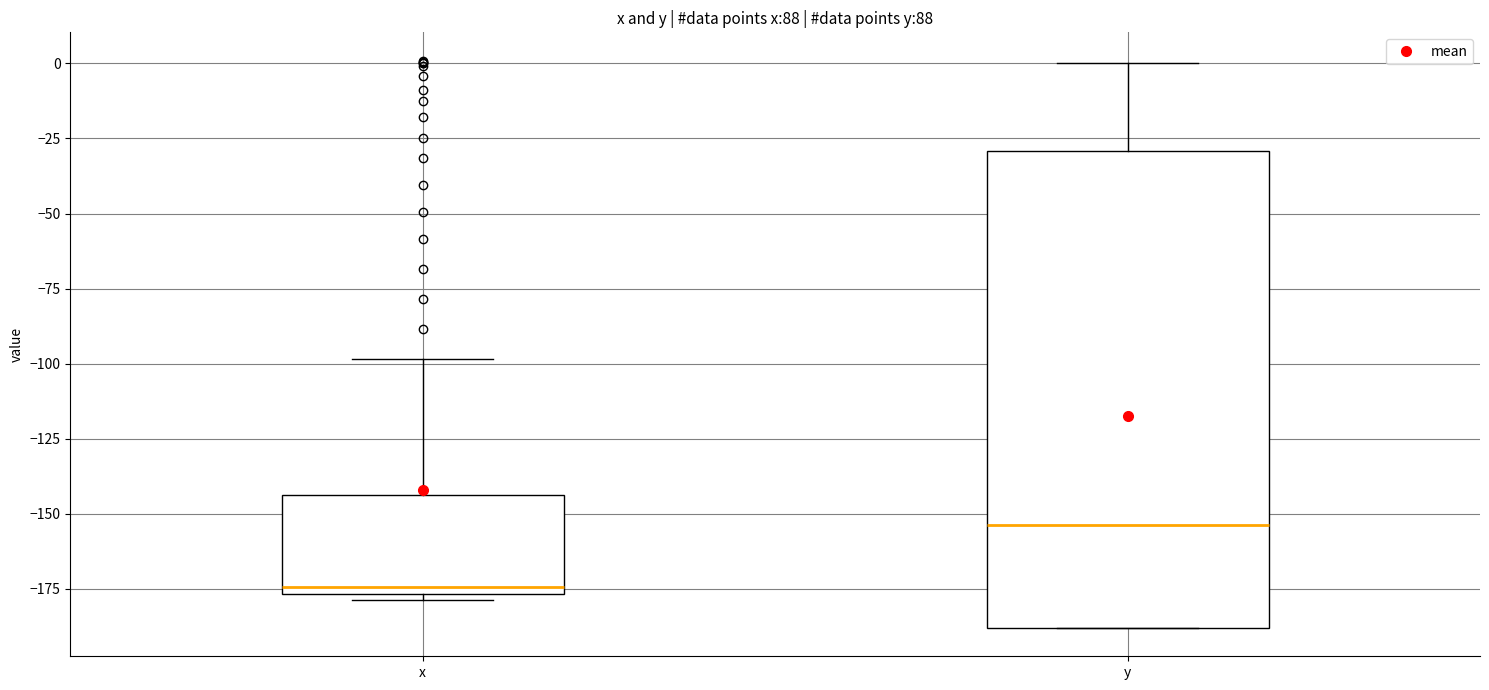

Where is the upper edge of the box for x on the y-axis? The values are not printed on the chart, so give them approximately, as read against the axis.

-145